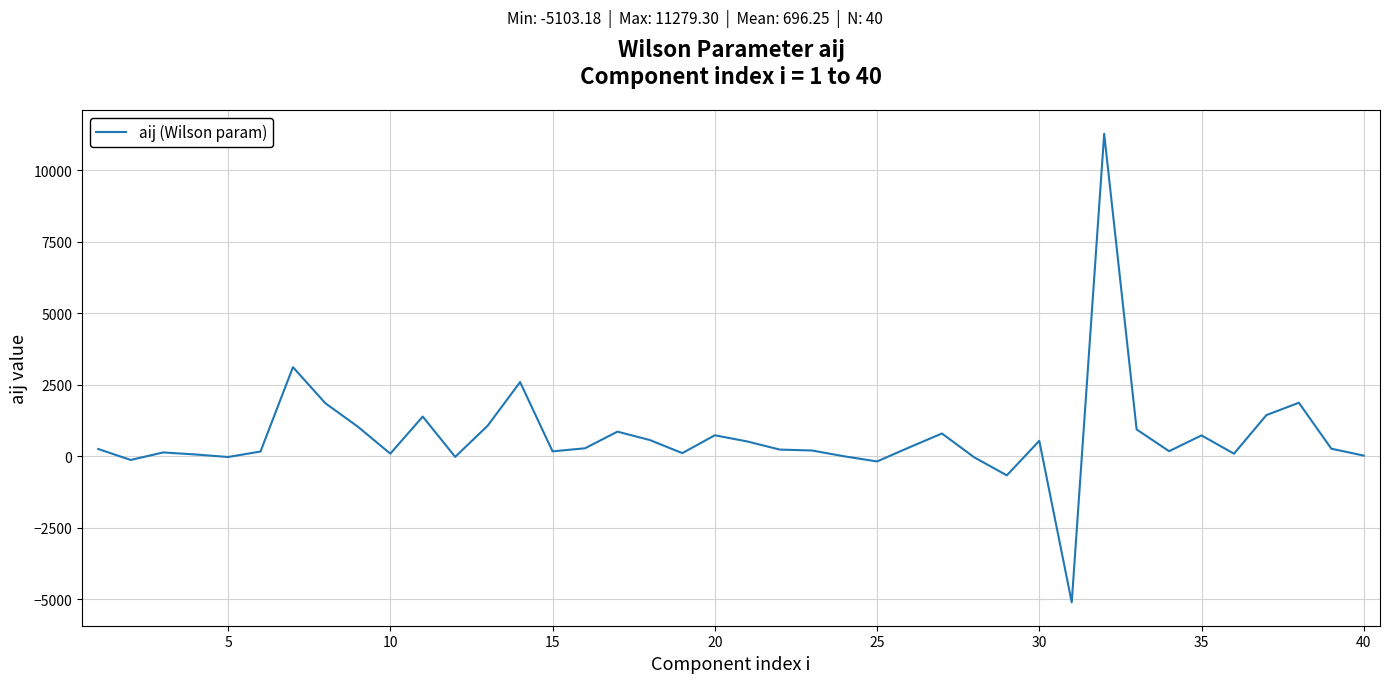

What is the smallest value displayed?

-5103.2